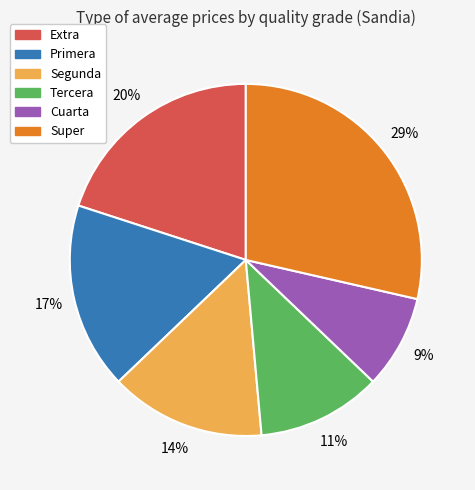

To the nearest percent, what is the difference between the largest and smallest slice percentages?

20%